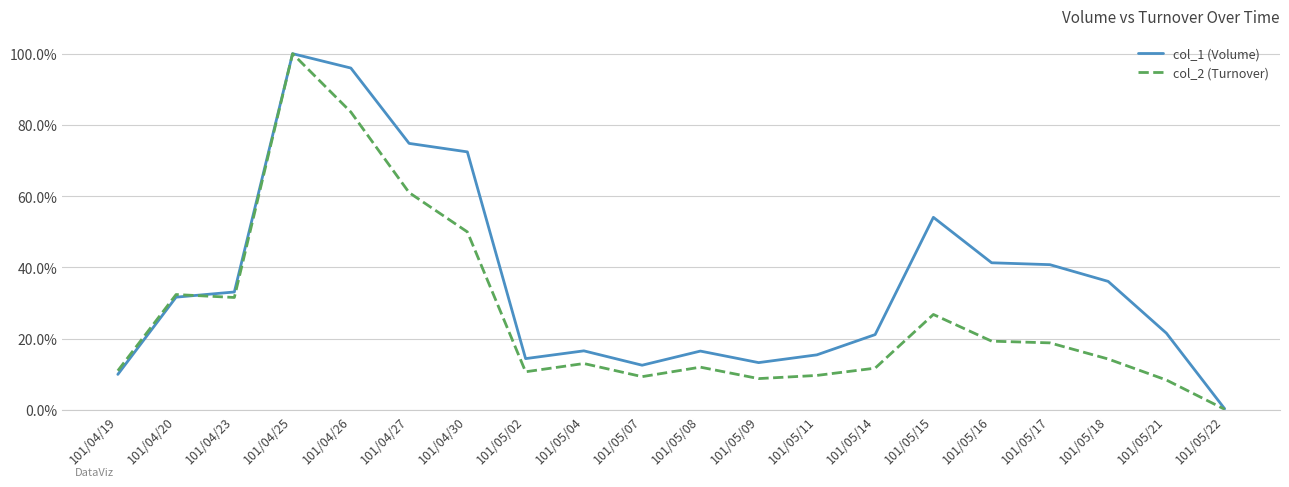

Where does the col_1 (Volume) series first go above 31?

101/04/20